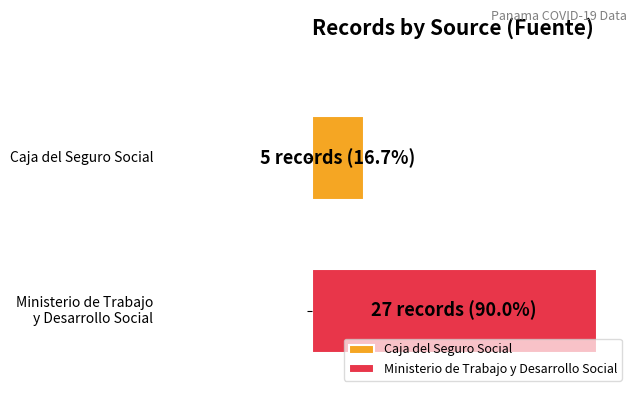

What are all the series names shown in the legend?

Caja del Seguro Social, Ministerio de Trabajo y Desarrollo Social